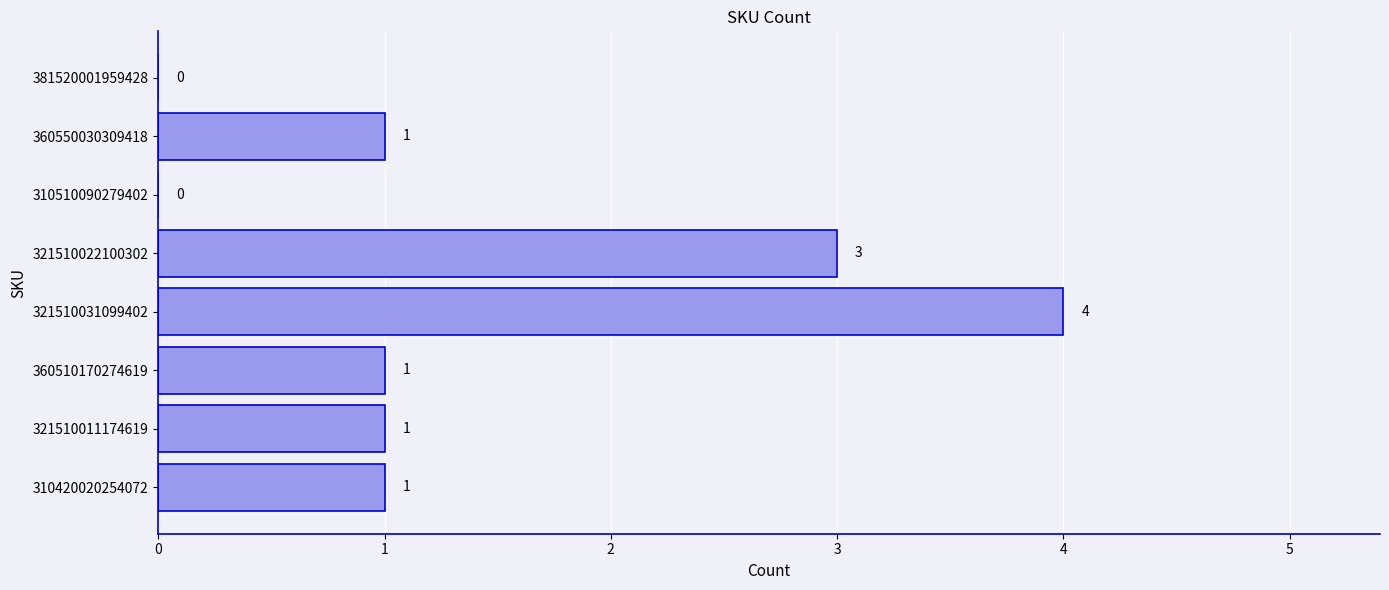

Which category has the highest value across all series?

321510031099402